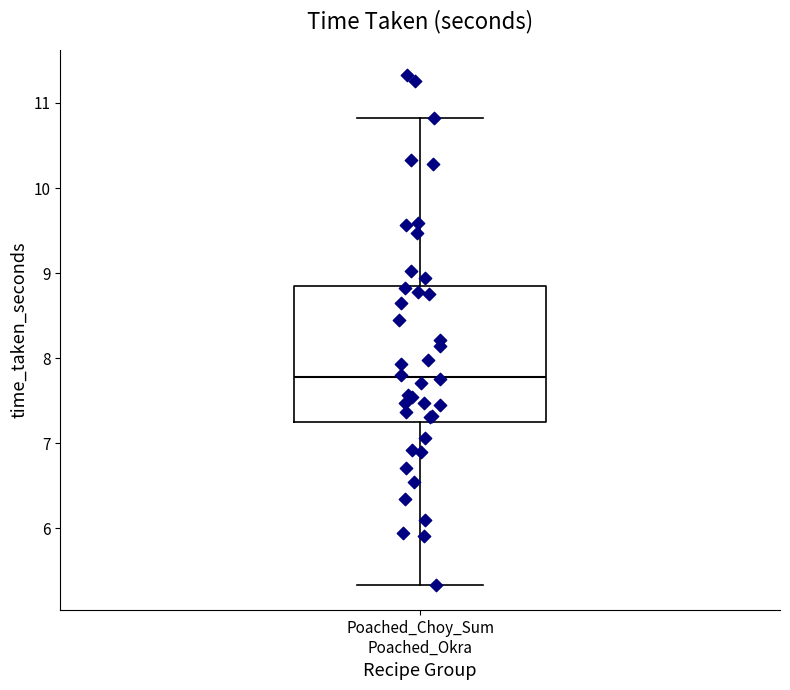

Transcribe this box plot: give where the median line is, the range the box spans, and where the two whiskers end, as read against the y-axis. The values are not printed on the chart, so give them approximately, as read against the axis.

median 7.8, box 7.2 to 8.9, whiskers 5.3 to 10.8